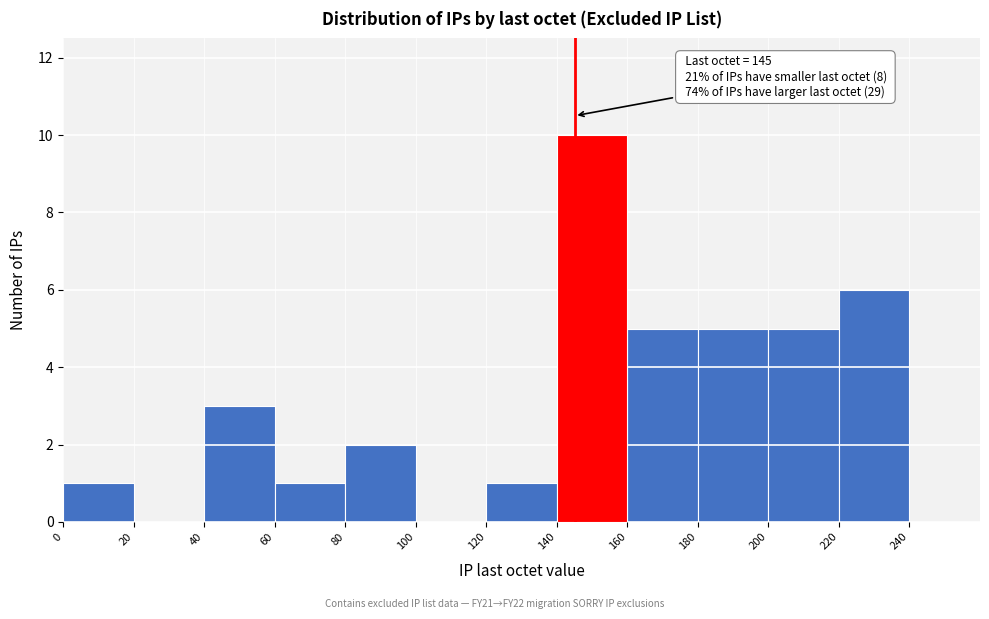

Which range on the x-axis has the tallest bar?

140 to 160